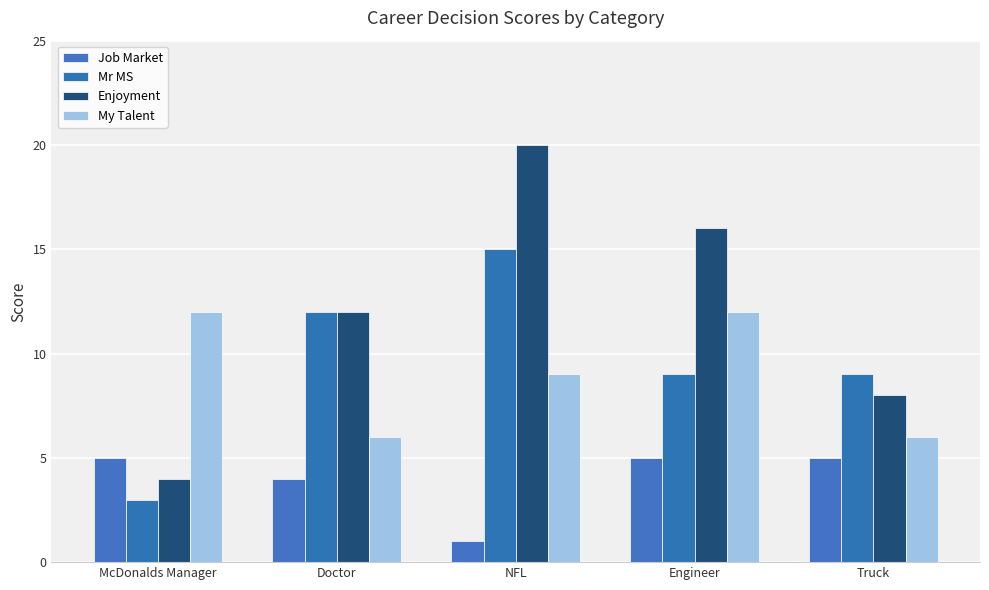

Are the bars horizontal?

No